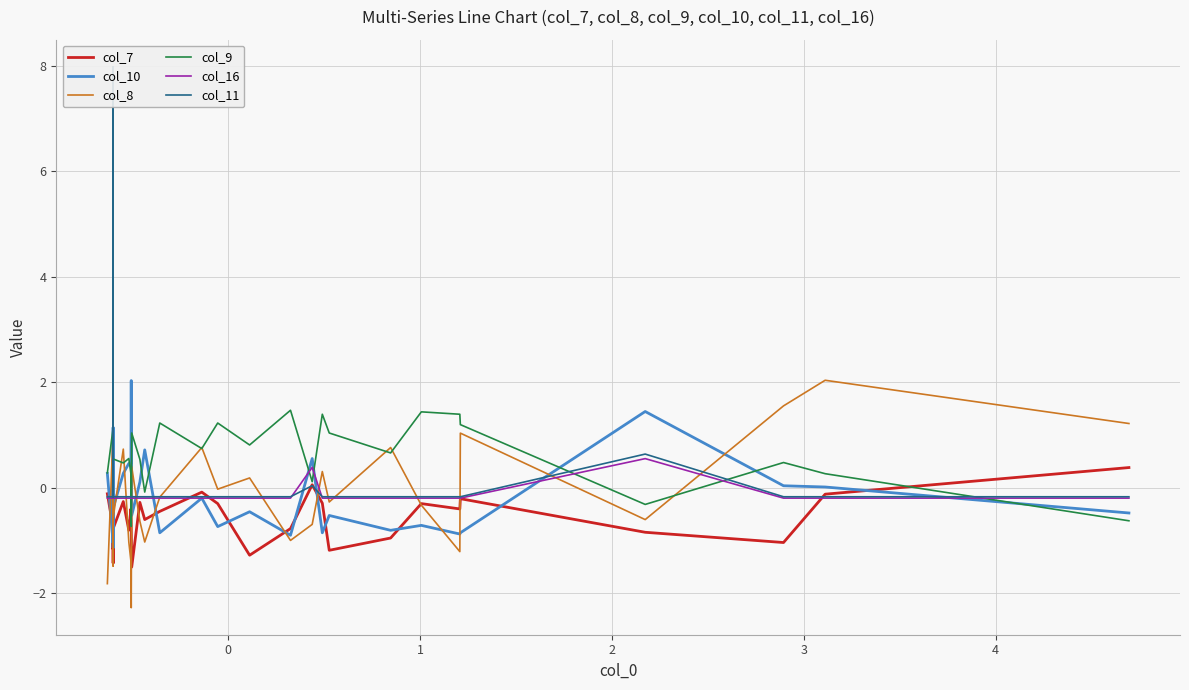

What is the value of the col_11 point at the 5th from the left?

-0.2